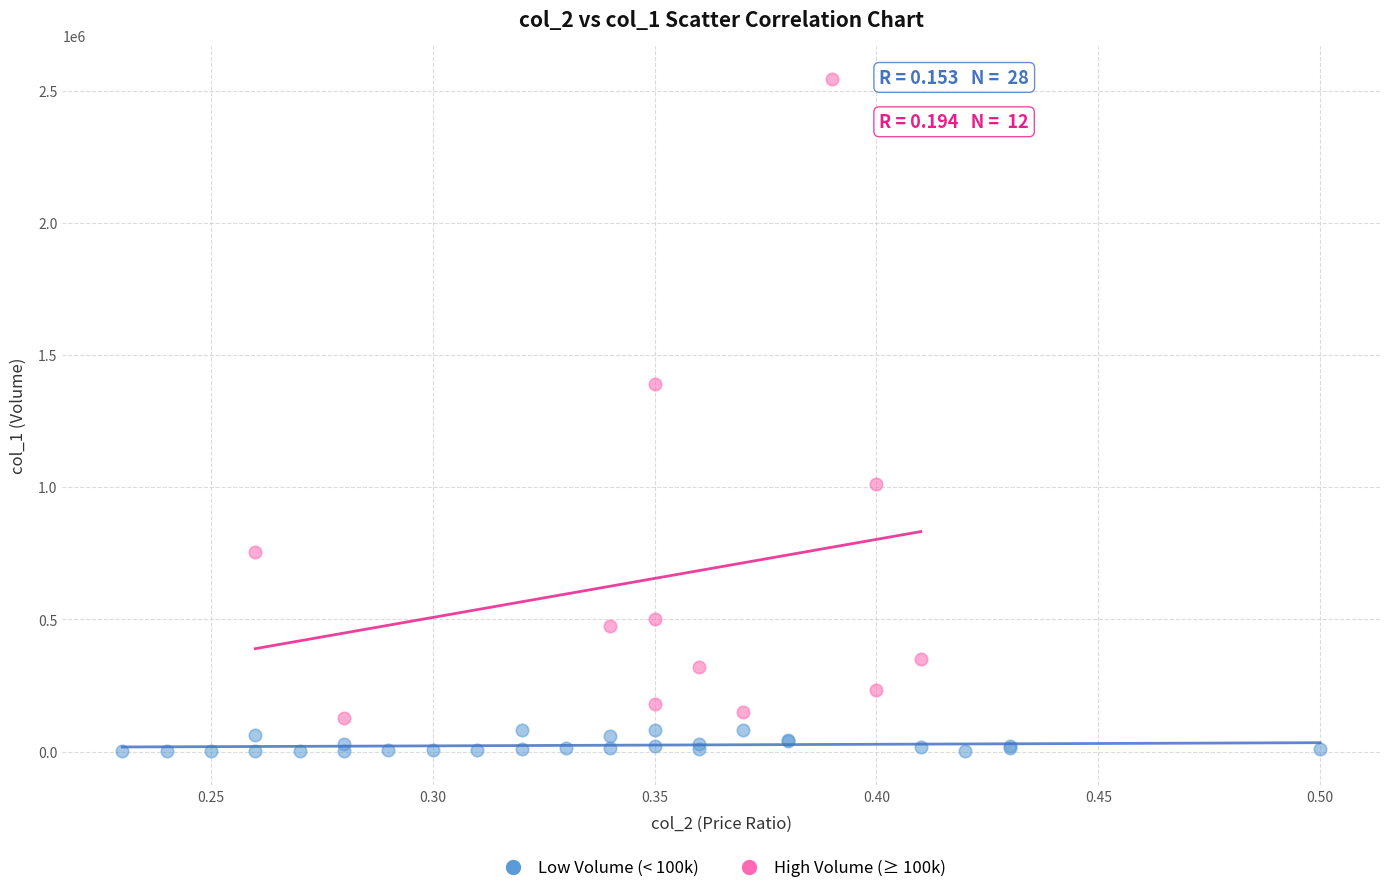

Which series has the widest spread of Y values?

High Volume (≥ 100k)